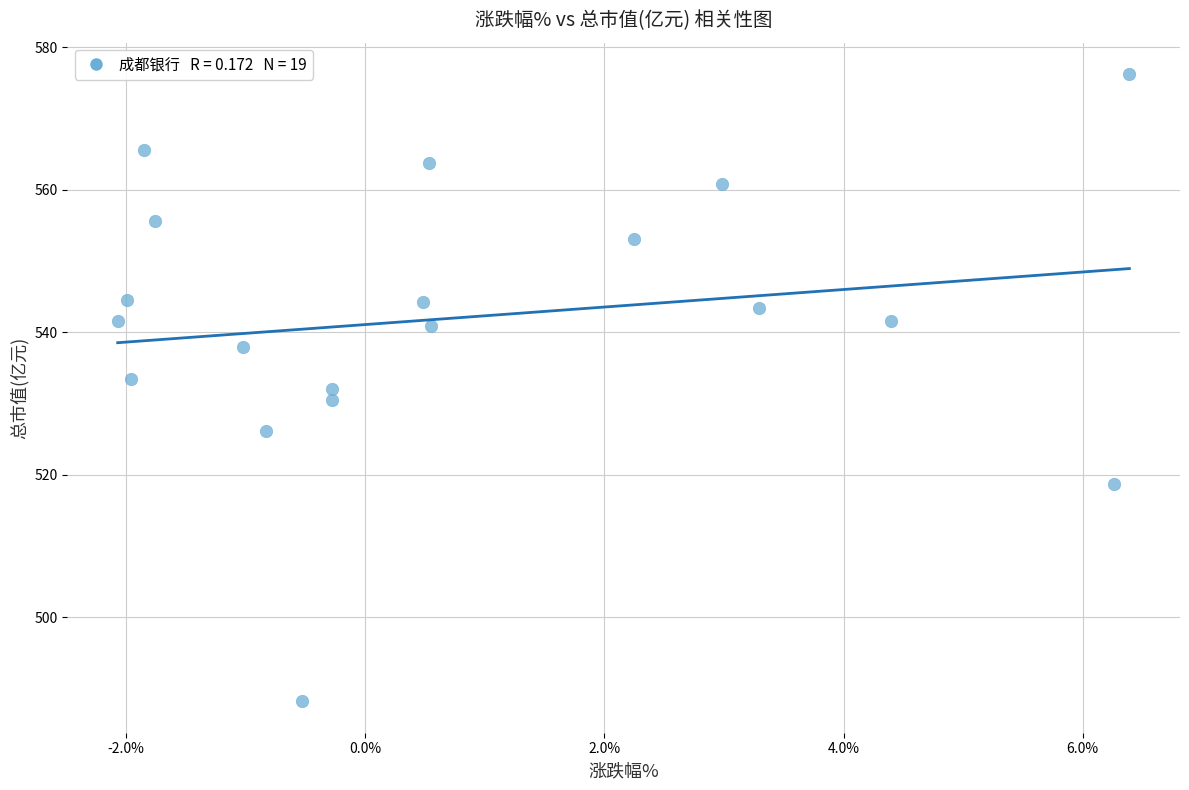

What is the range of Y values (max minus min)?

88.1